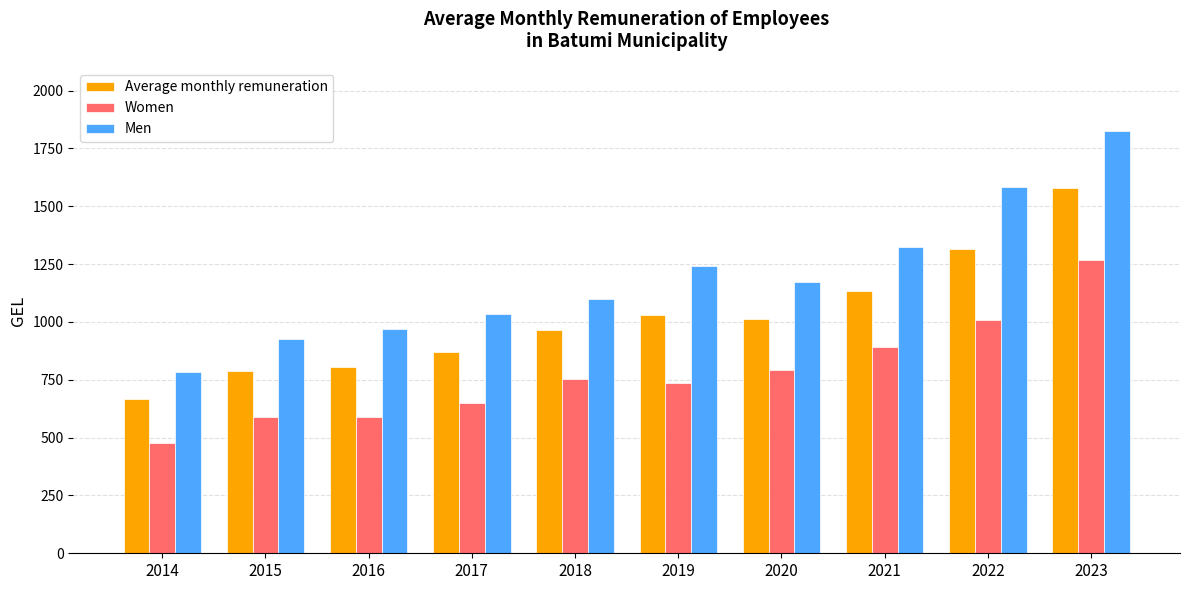

True or false: Women has a value of 1061.4 at 2017.

False